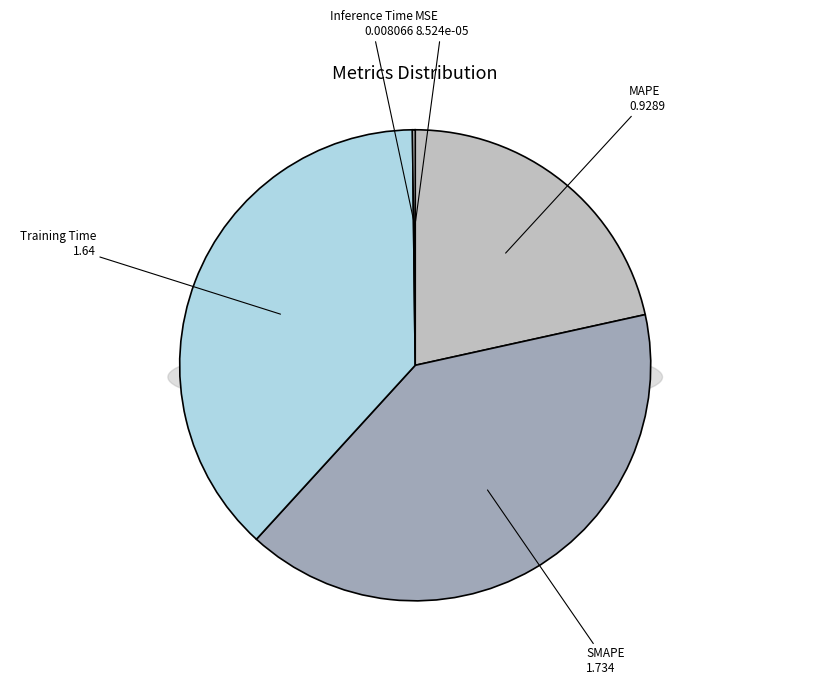

Is it true that Inference Time is 1% of the pie?

False